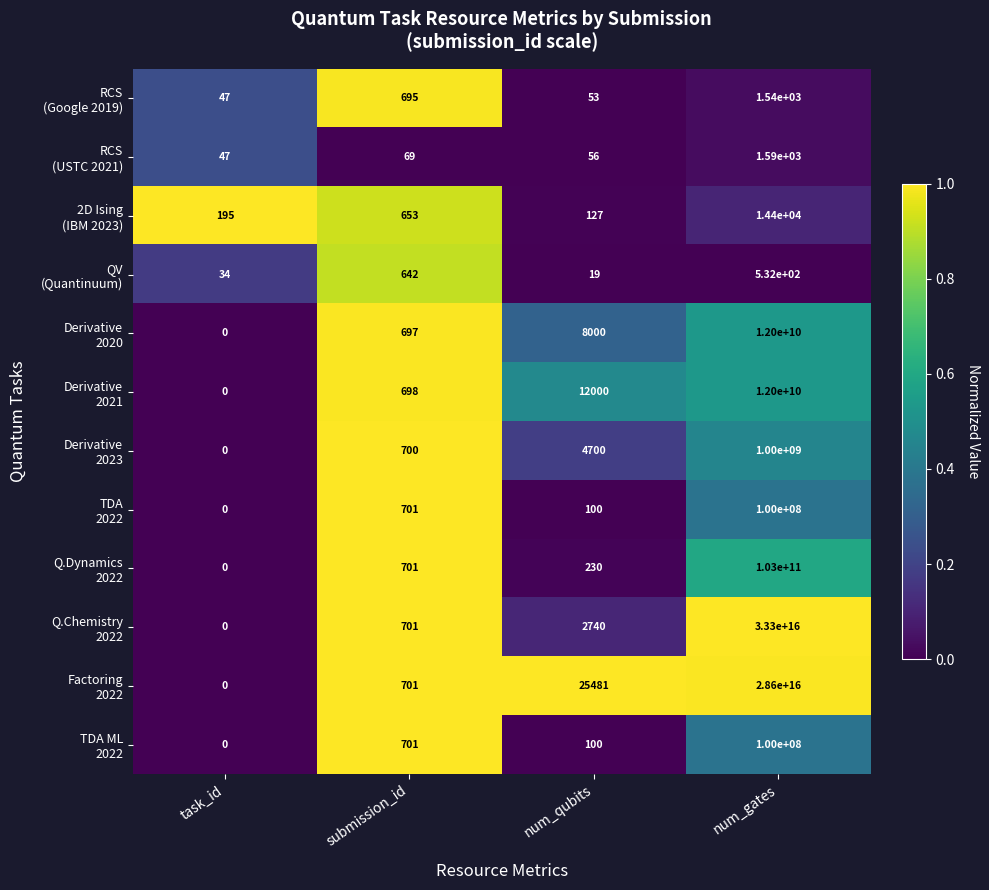

At which category is the sum across all series the highest?

num_gates